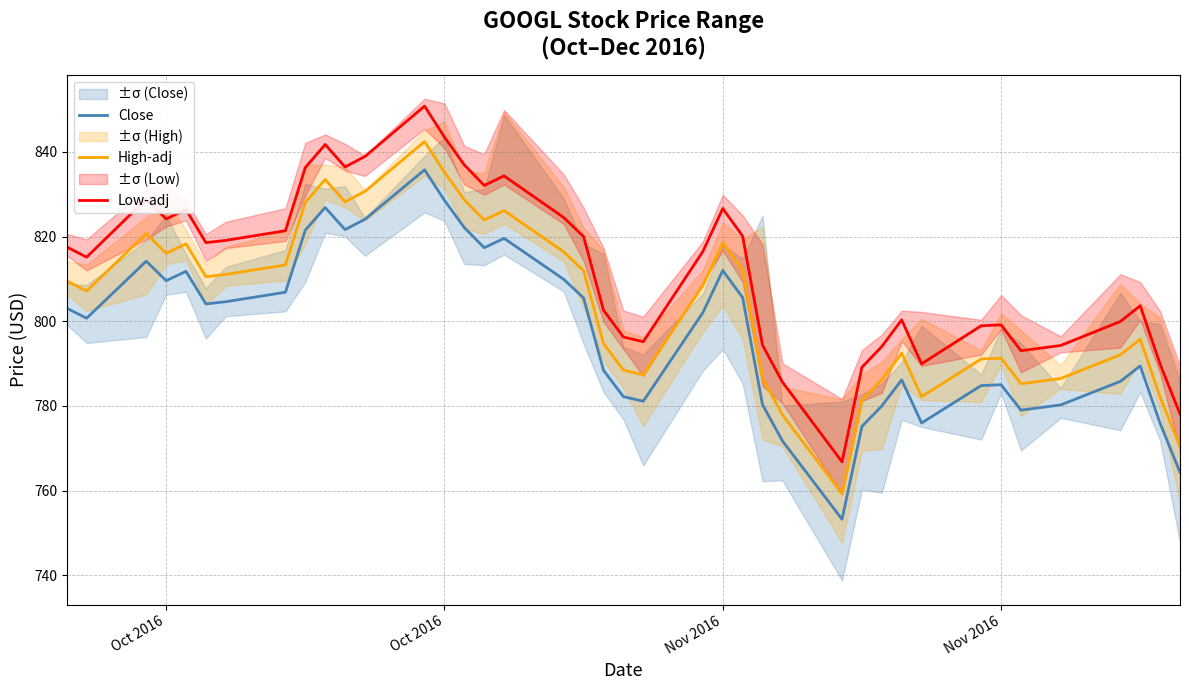

Reading left to right, list all the values displayed in this chart.

Close: 803.1	800.7	814.2	809.6	811.8	804.1	804.6	806.8	821.5	826.8	821.6	824.1	835.7	828.5	822.1	817.3	819.6	809.9	805.5	788.4	782.2	781.1	802.0	812.0	805.6	780.3	771.8	753.2	775.2	780.0	786.2	776.0	784.8	785.0	779.0	780.2	785.8	789.4	775.9	764.3
High-adj: 809.5	807.1	820.7	816.0	818.3	810.5	811.0	813.3	828.1	833.5	828.2	830.7	842.4	835.2	828.7	823.9	826.1	816.4	811.9	794.7	788.4	787.3	808.4	818.5	812.0	786.5	777.9	759.2	781.4	786.2	792.4	782.2	791.1	791.3	785.2	786.5	792.1	795.8	782.1	770.4
Low-adj: 817.5	815.1	828.8	824.1	826.4	818.6	819.1	821.4	836.3	841.7	836.4	838.9	850.8	843.5	836.9	832.1	834.3	824.5	820.0	802.6	796.3	795.2	816.5	826.6	820.1	794.3	785.6	766.8	789.1	794.0	800.3	789.9	798.9	799.1	793.0	794.3	799.9	803.6	789.8	778.1